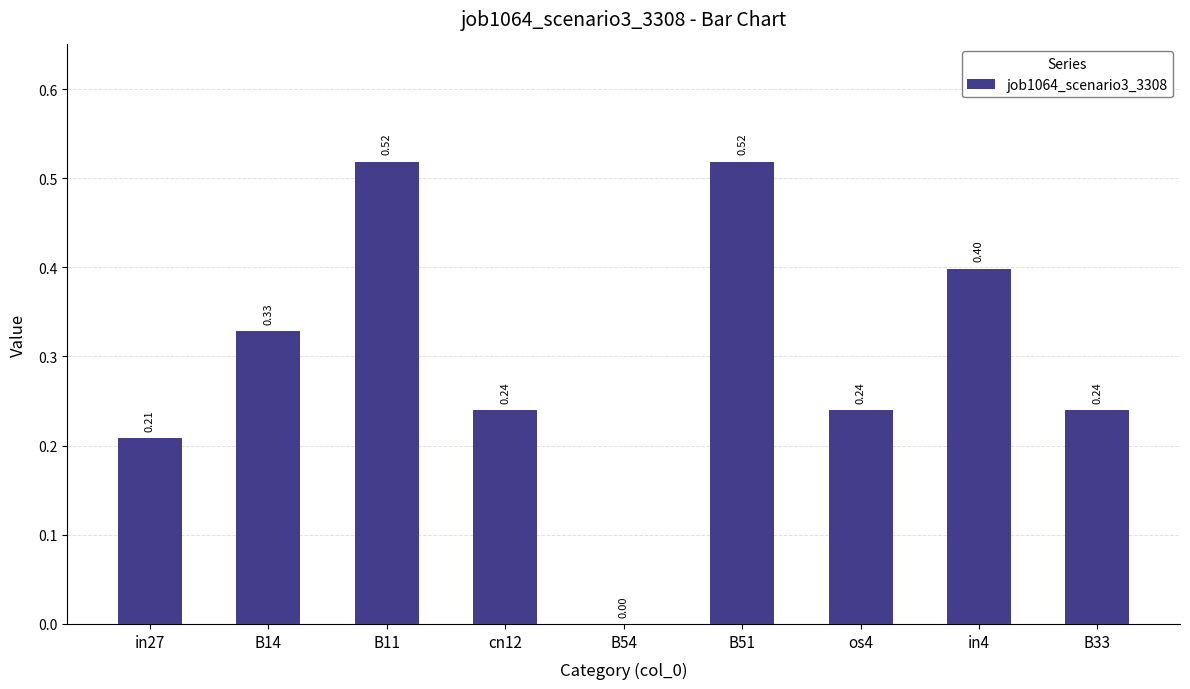

Is it true that the value at in4 is 0.4?

True